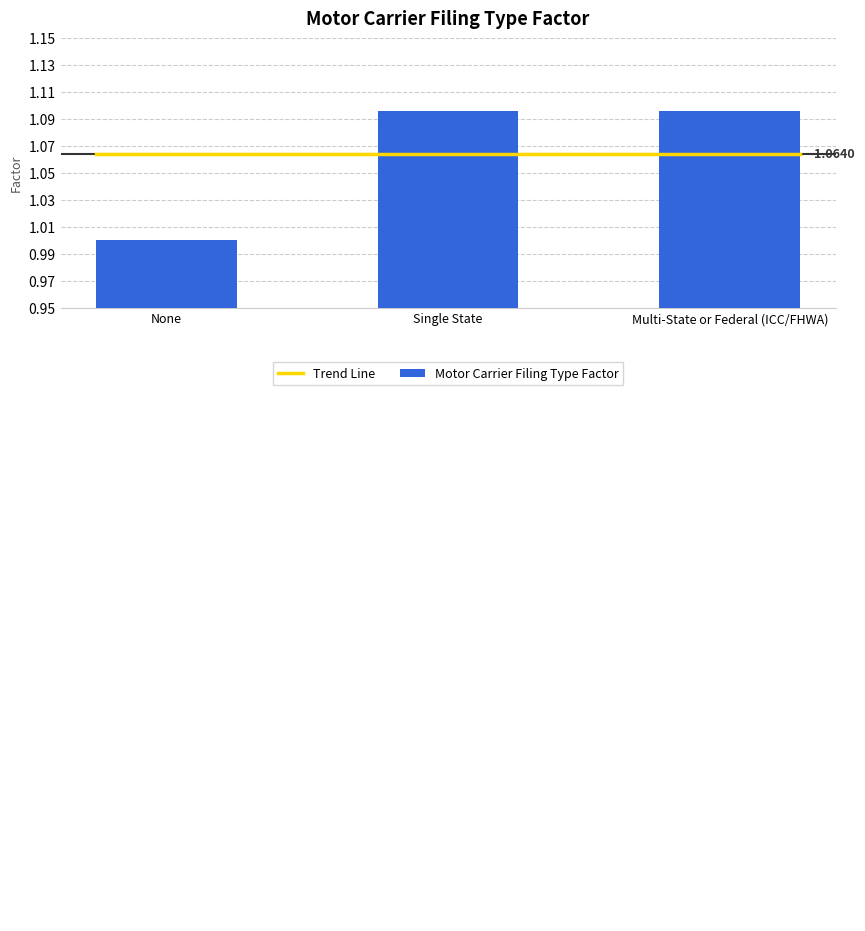

What is the difference between the maximum and minimum values?

0.1